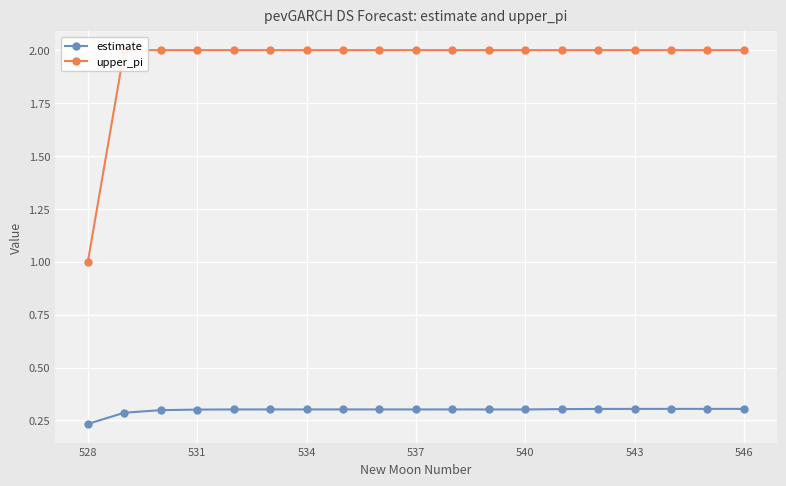

The estimate series shows 0.3 at 537. True or false?

True